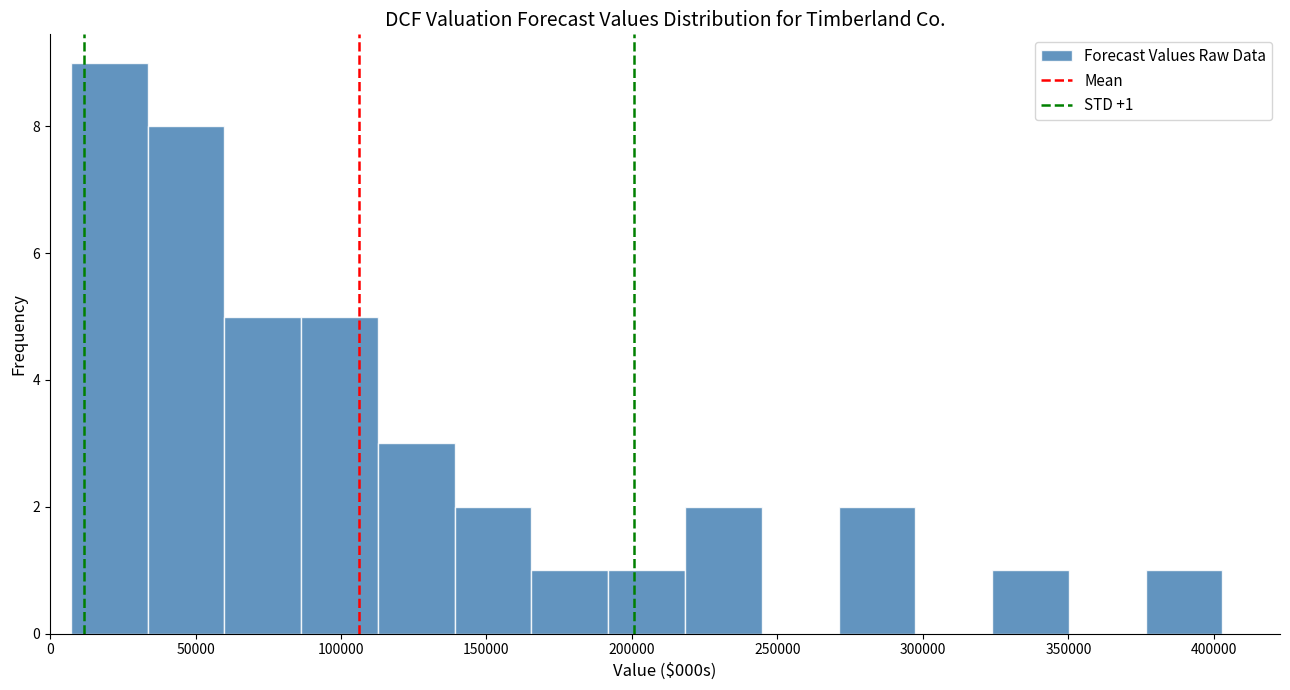

Which range on the x-axis has the tallest bar?

5000 to 35000